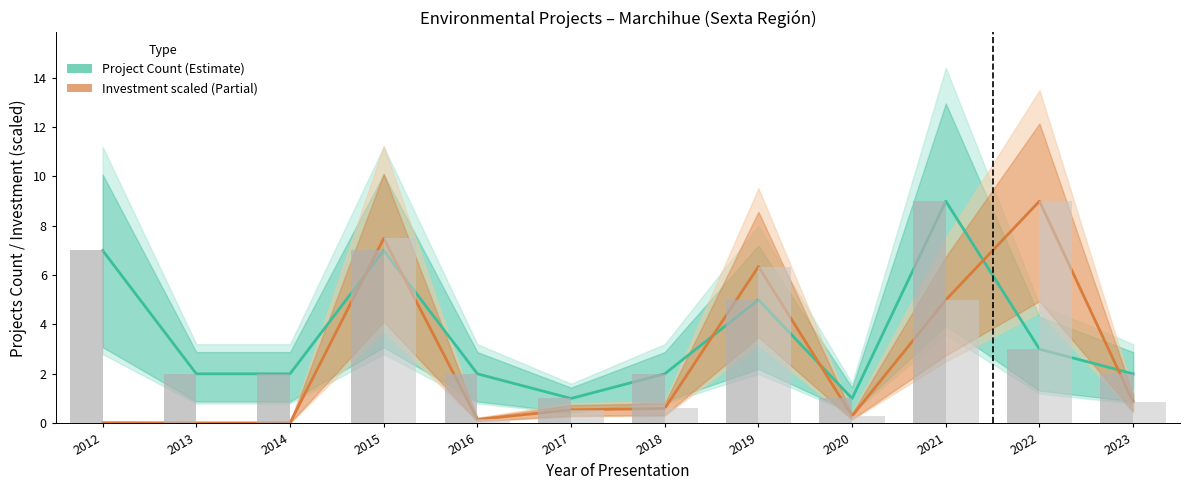

Reading left to right, what are all the values shown in this chart?

Project Count (Estimate): 7.0	2.0	2.0	7.0	2.0	1.0	2.0	5.0	1.0	9.0	3.0	2.0
Investment scaled (Estimate partial): 0.0	0.0	0.0	7.5	0.1	0.5	0.6	6.3	0.3	5.0	9.0	0.9